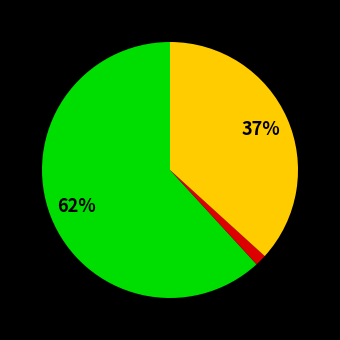

To the nearest percent, what is the average slice percentage?

33%